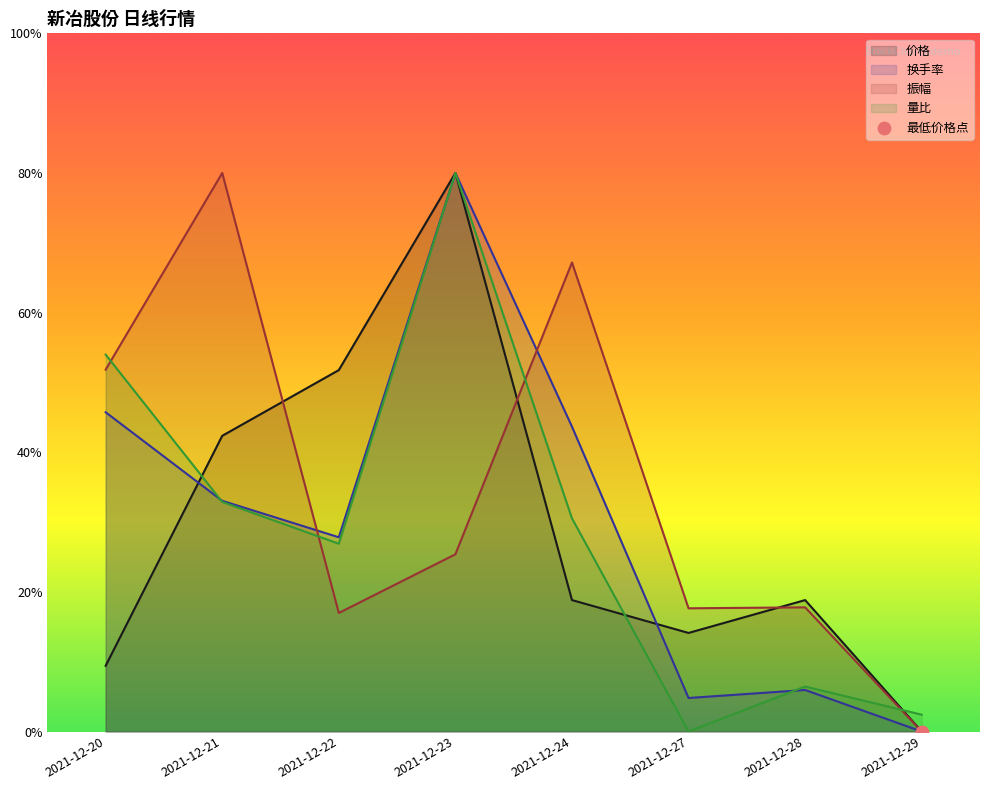

At how many categories does at least one series exceed 0?

8